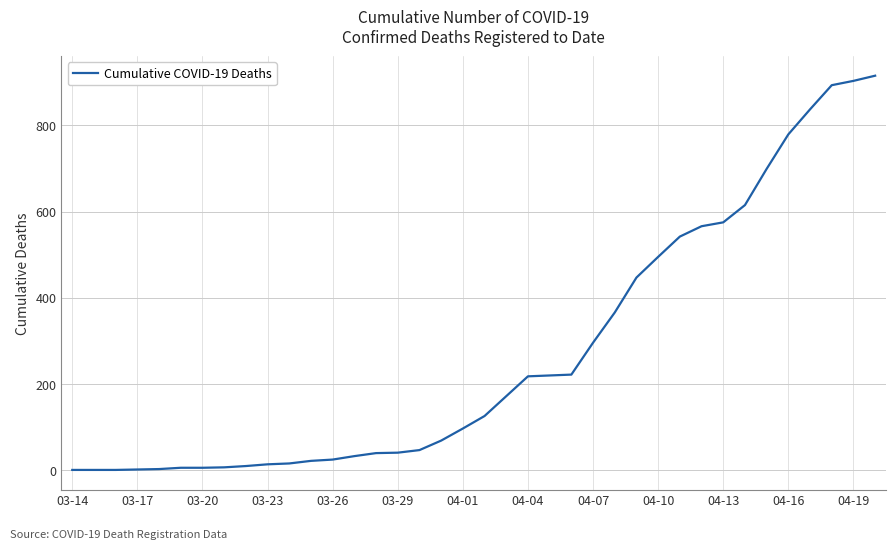

What is the greatest value displayed?

915